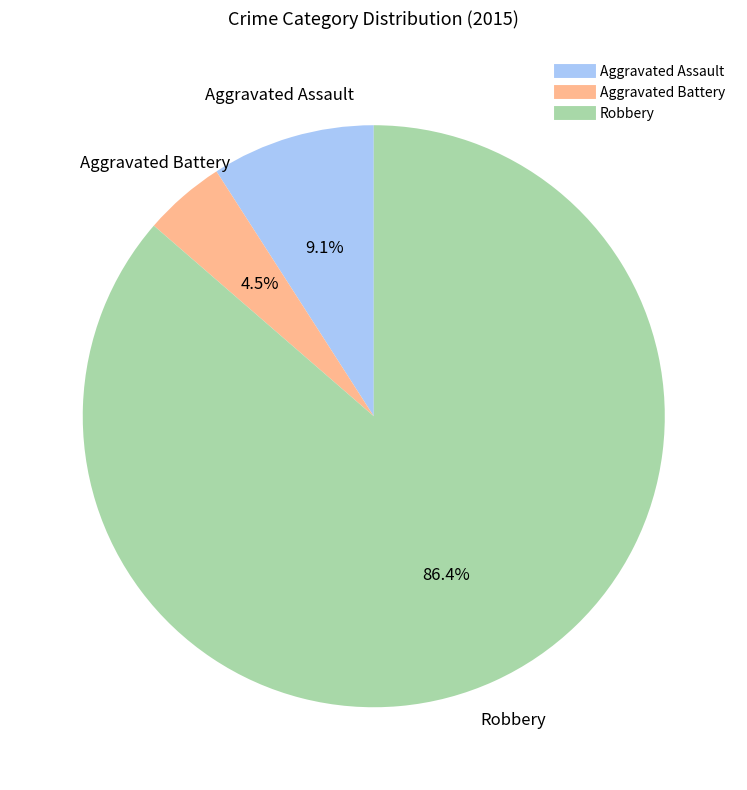

Rank the categories by value from highest to lowest.

Robbery, Aggravated Assault, Aggravated Battery